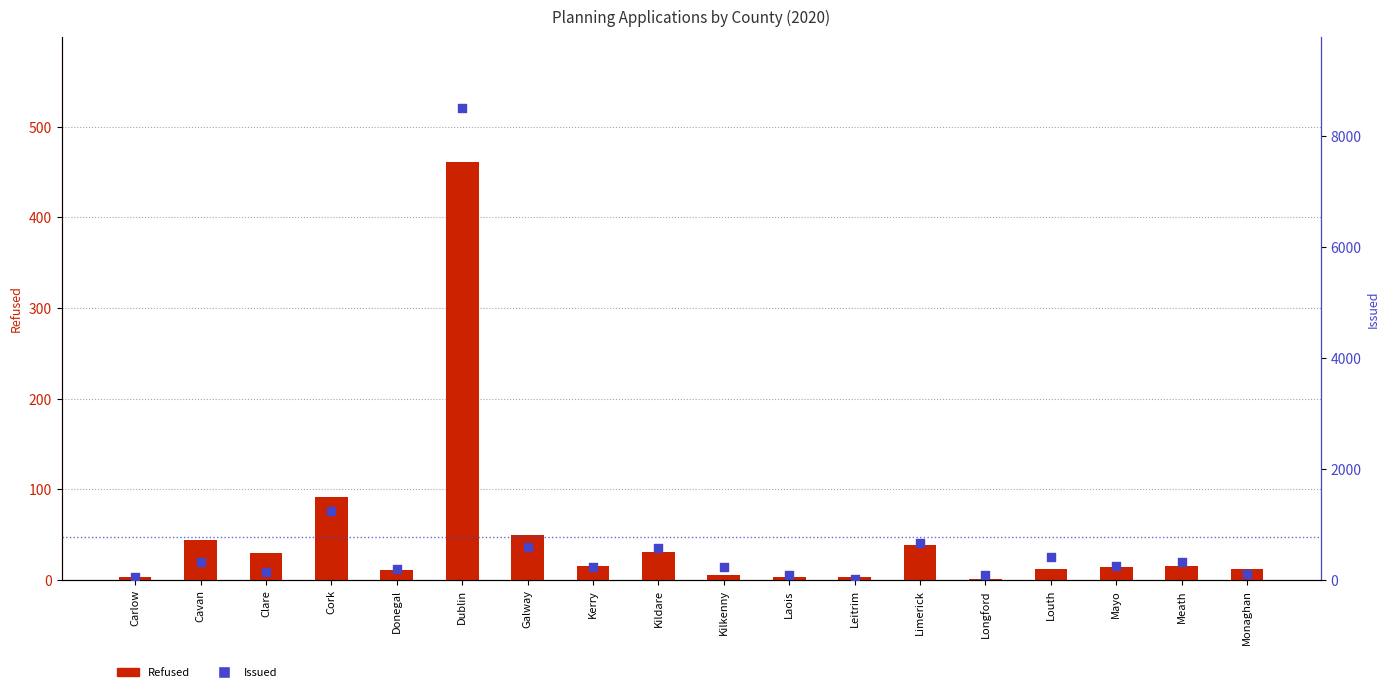

Which series contains the lowest Y value?

Refused